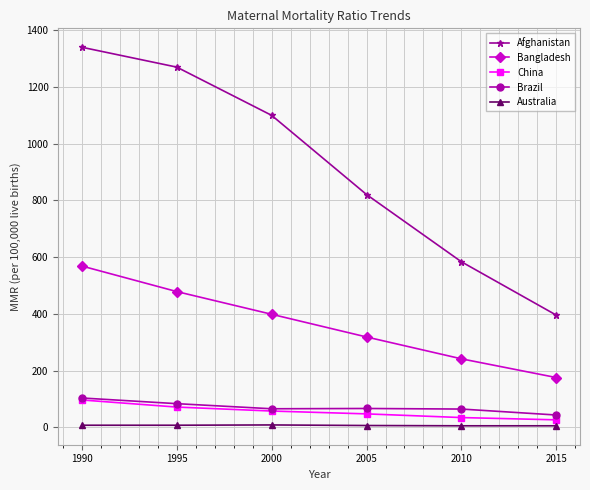

How many lines are shown in the chart?

5